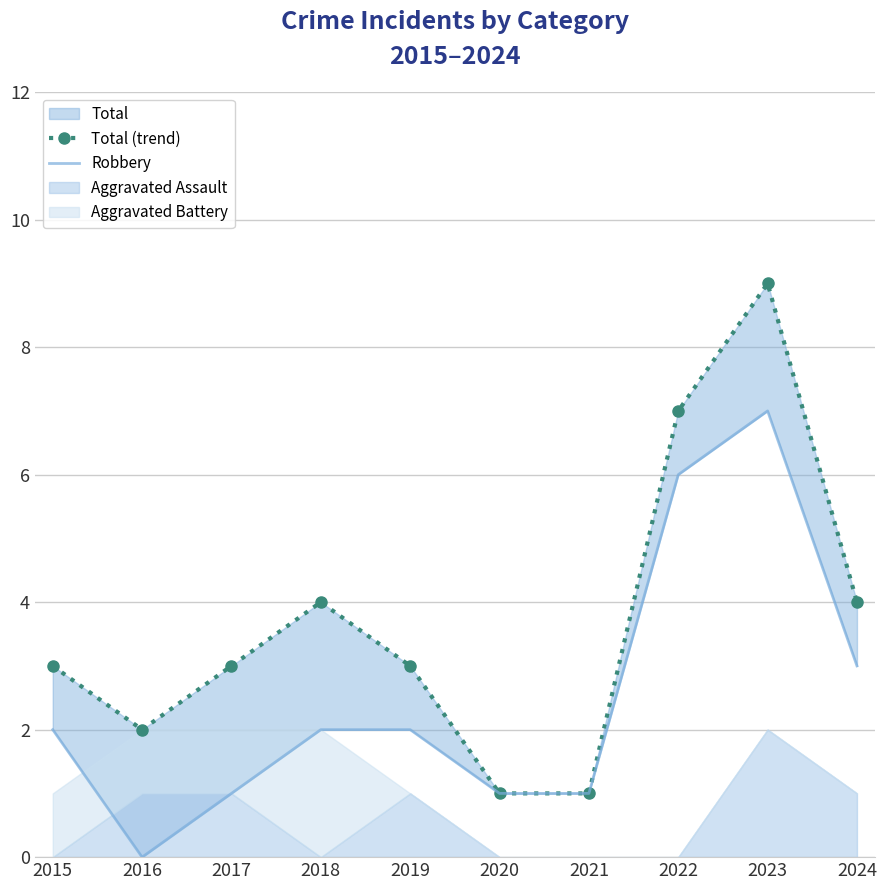

How many lines are shown in the chart?

2